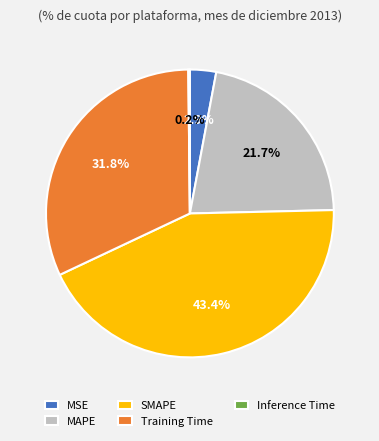

Is there any slice that represents more than half of the pie?

No